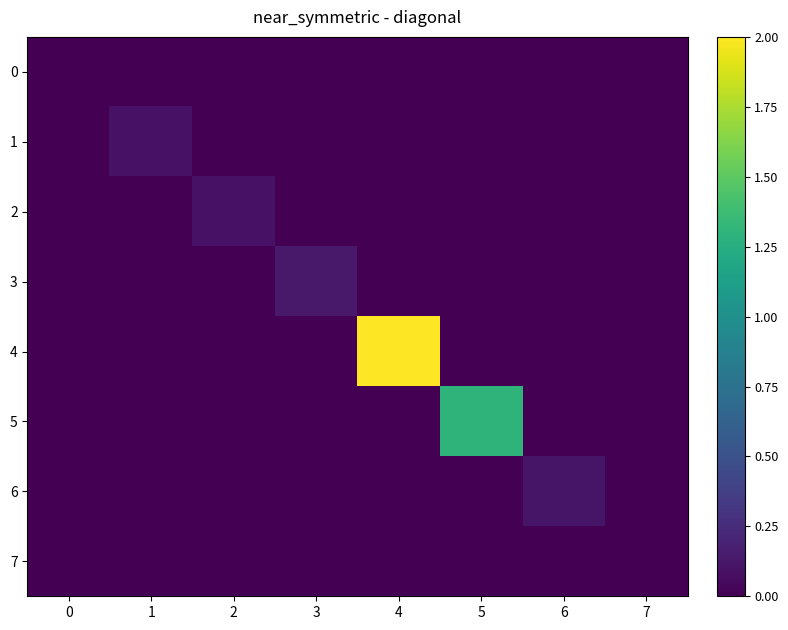

Reading left to right, extract all data points from this chart.

0: 0=0.0	1=0.0	2=0.0	3=0.0	4=0.0	5=0.0	6=0.0	7=0.0
1: 0=0.0	1=0.1	2=0.0	3=0.0	4=0.0	5=0.0	6=0.0	7=0.0
2: 0=0.0	1=0.0	2=0.1	3=0.0	4=0.0	5=0.0	6=0.0	7=0.0
3: 0=0.0	1=0.0	2=0.0	3=0.1	4=0.0	5=0.0	6=0.0	7=0.0
4: 0=0.0	1=0.0	2=0.0	3=0.0	4=2.0	5=0.0	6=0.0	7=0.0
5: 0=0.0	1=0.0	2=0.0	3=0.0	4=0.0	5=1.3	6=0.0	7=0.0
6: 0=0.0	1=0.0	2=0.0	3=0.0	4=0.0	5=0.0	6=0.1	7=0.0
7: 0=0.0	1=0.0	2=0.0	3=0.0	4=0.0	5=0.0	6=0.0	7=0.0